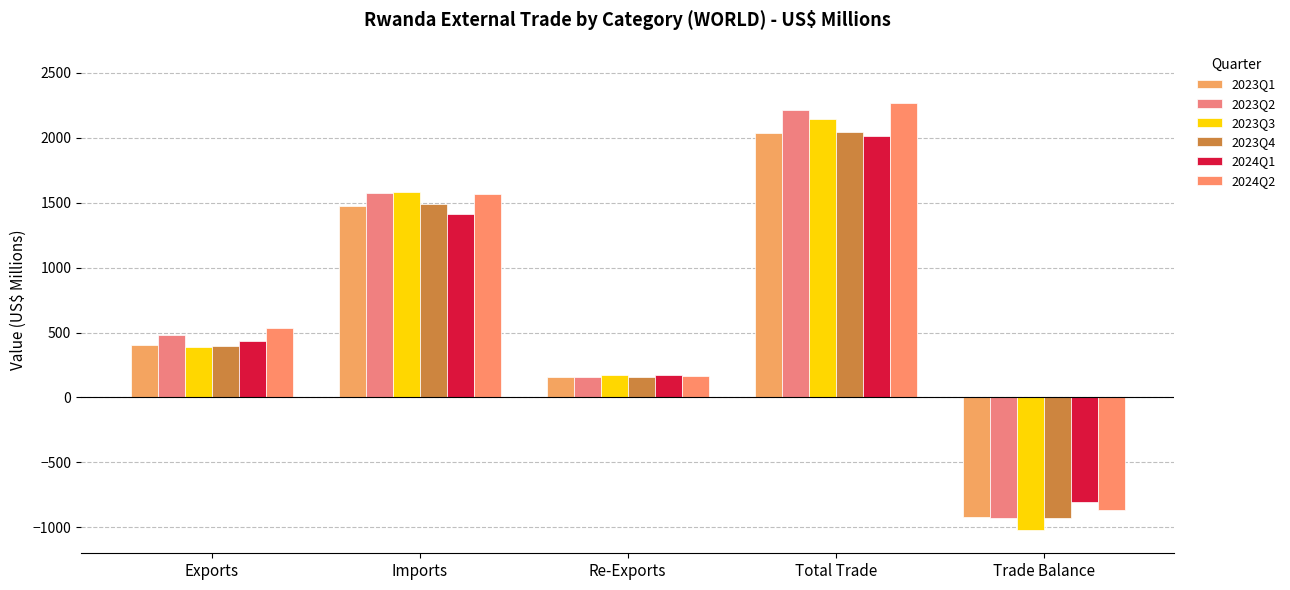

Is the value of 2023Q1 at Exports greater than the value of 2023Q2 at Exports?

No